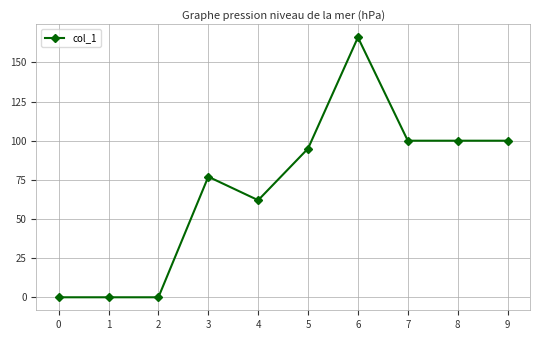

Count the number of categories in the chart.

10